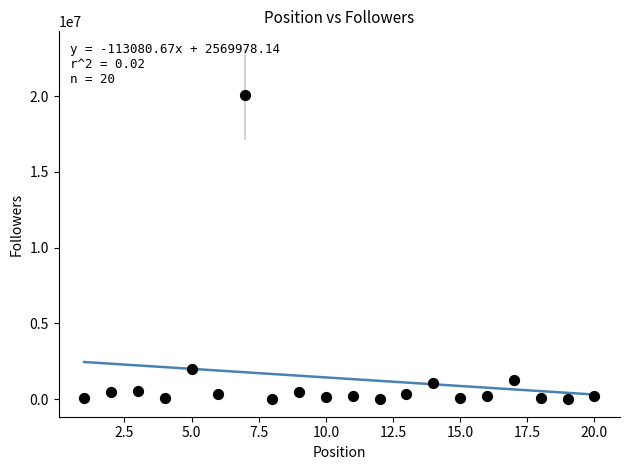

What is the range of X values (max minus min)?

19